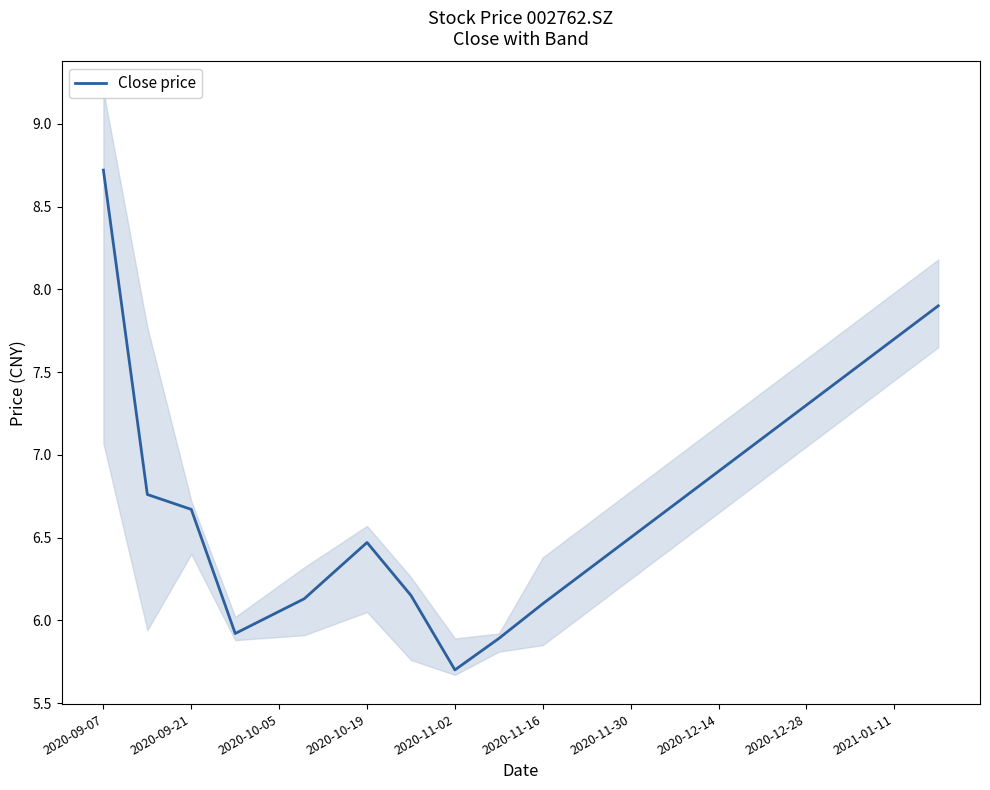

Is it true that Close price equals 2.5 at 2020-11-16?

False